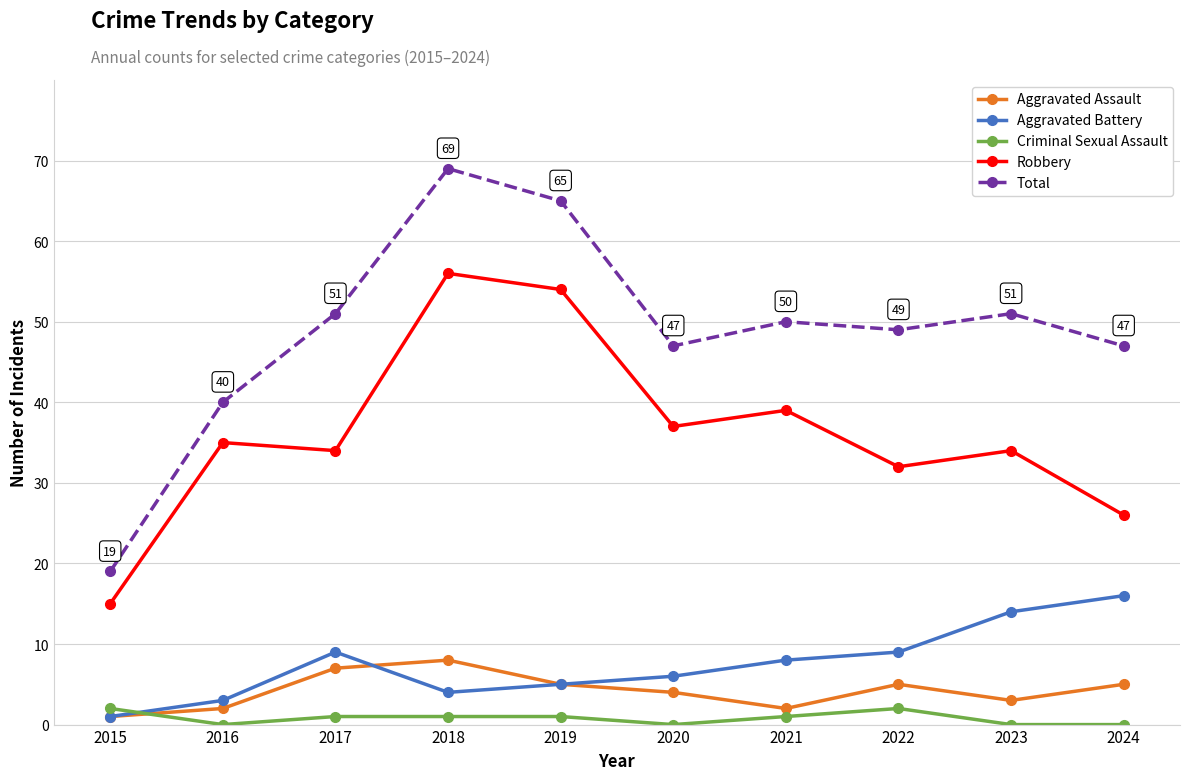

True or false: Total has a value of 69 at 2018.

True